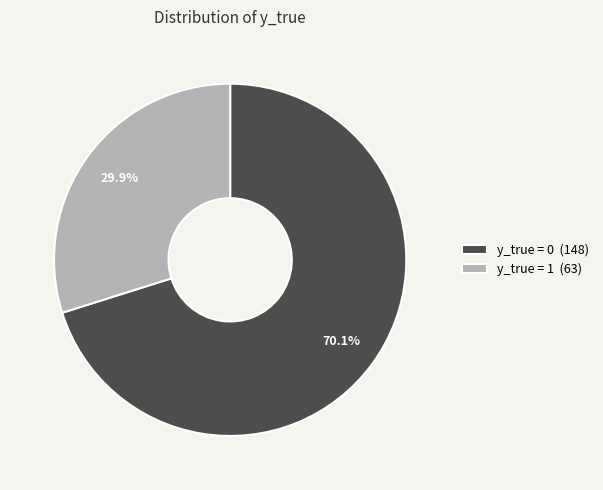

Is it true that y_true = 1 is 30% of the pie?

True